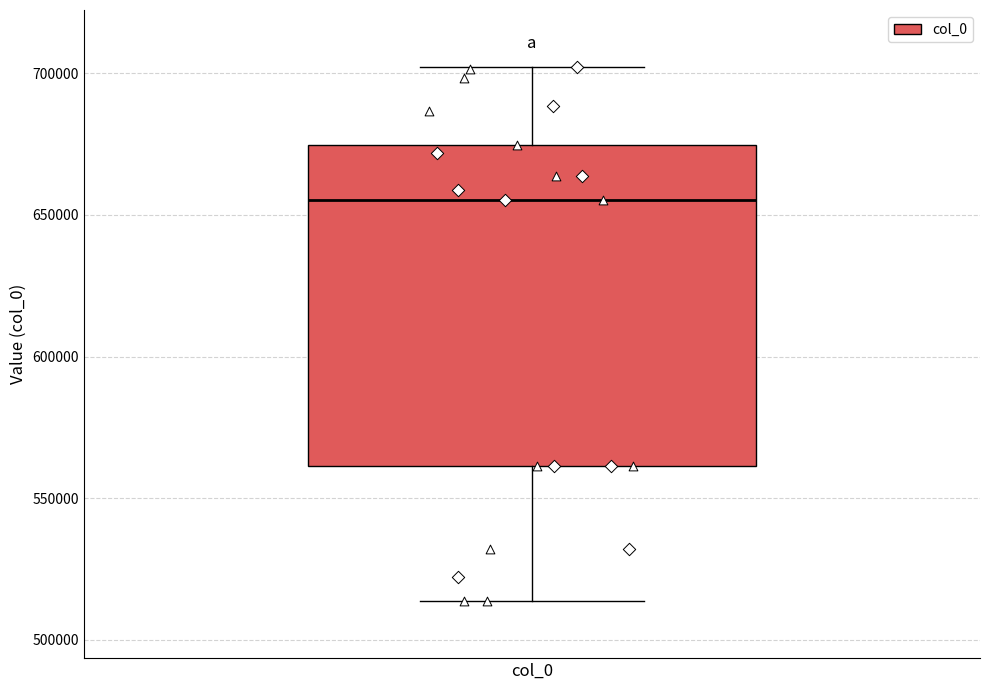

Where is the upper edge of the box for col_0 on the y-axis? The values are not printed on the chart, so give them approximately, as read against the axis.

675000